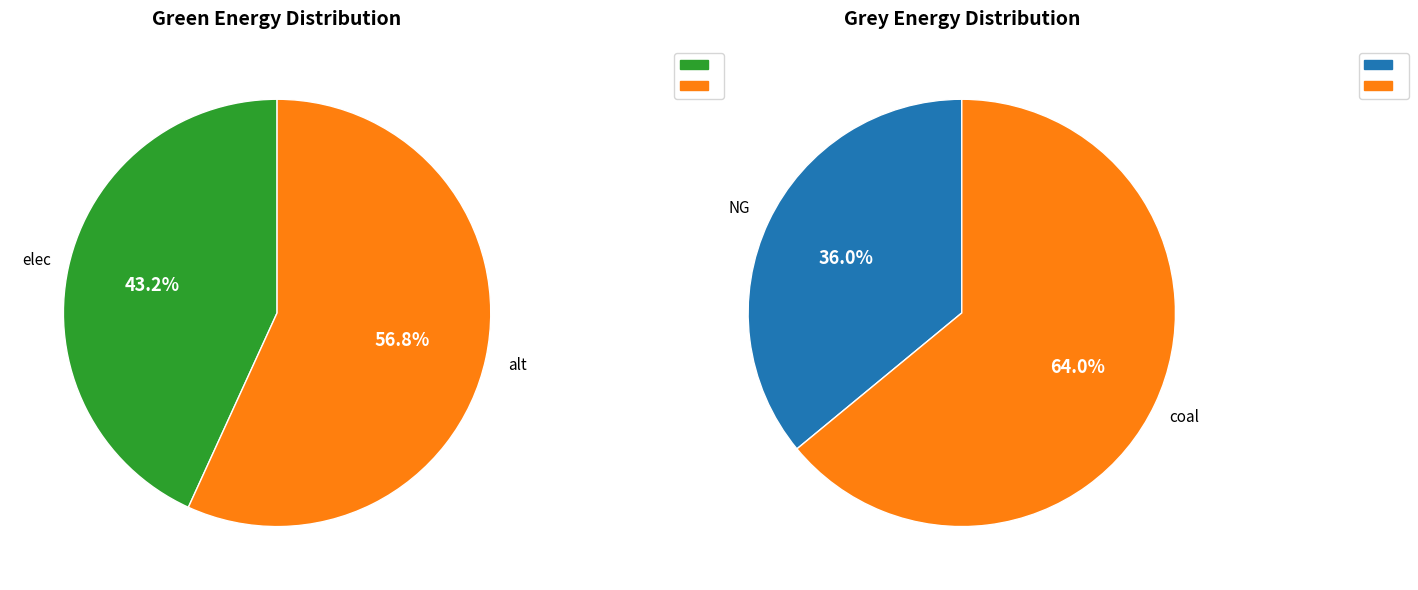

What is the majority slice?

alt